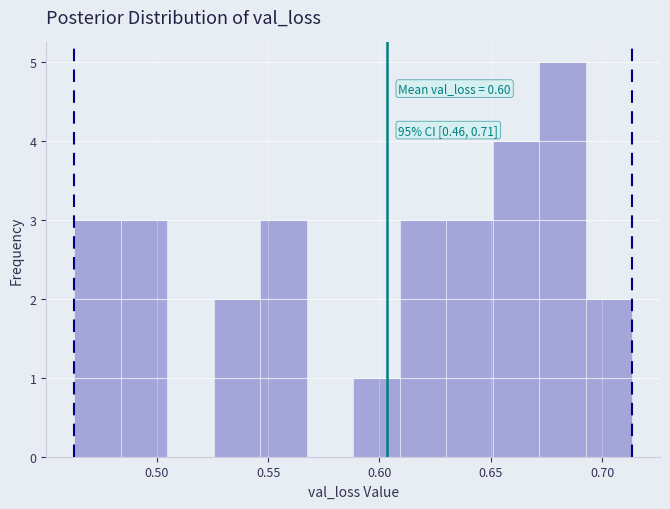

Over which range of the x-axis is the bar tallest?

0.670 to 0.695